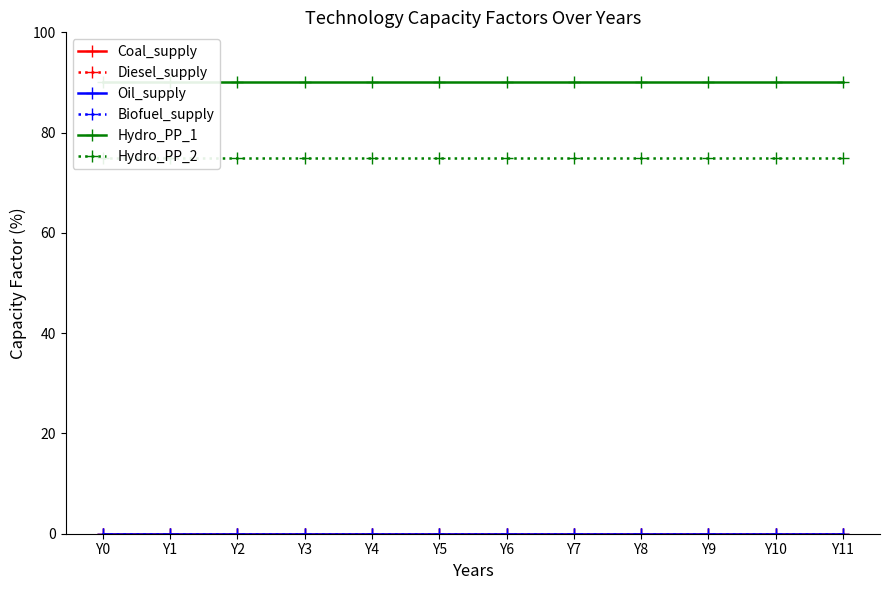

True or false: Oil_supply and Diesel_supply intersect in this chart.

False